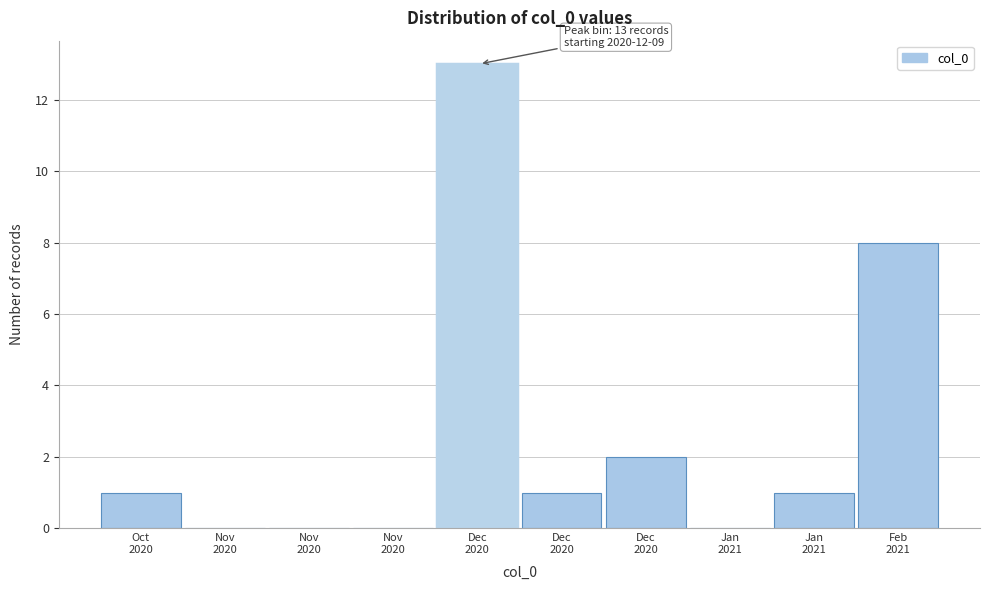

How many series are shown in this chart?

1